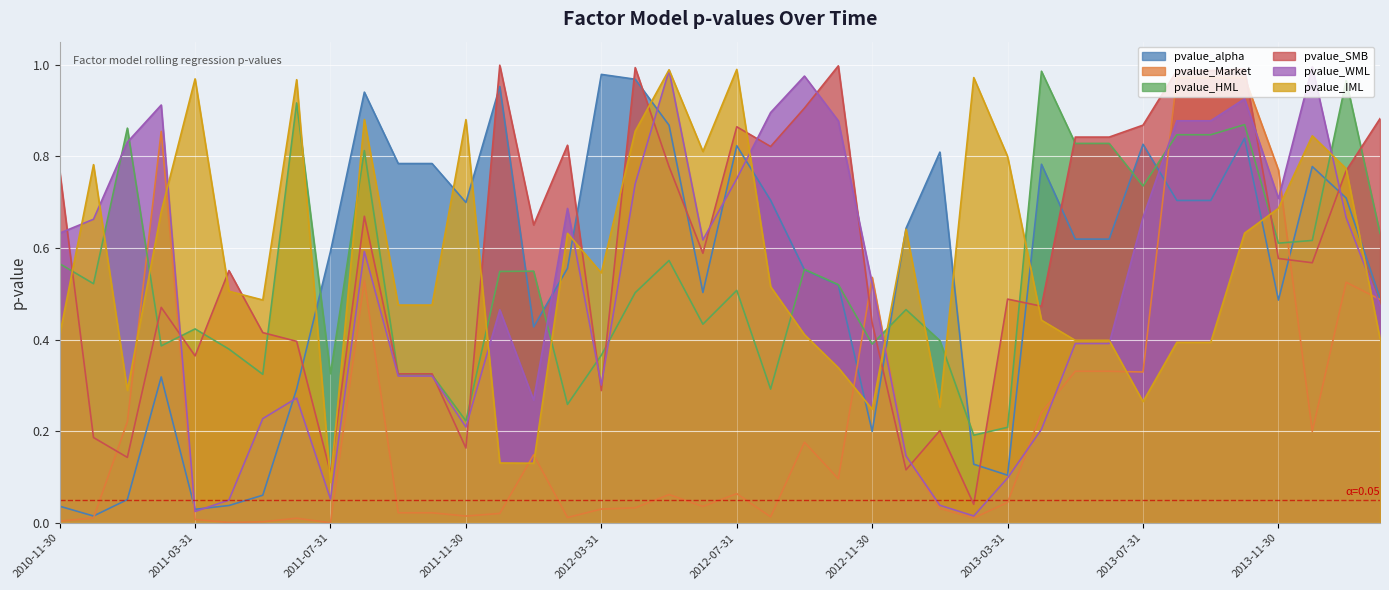

What is the value of the pvalue_alpha point at the 25th from the left?

0.2